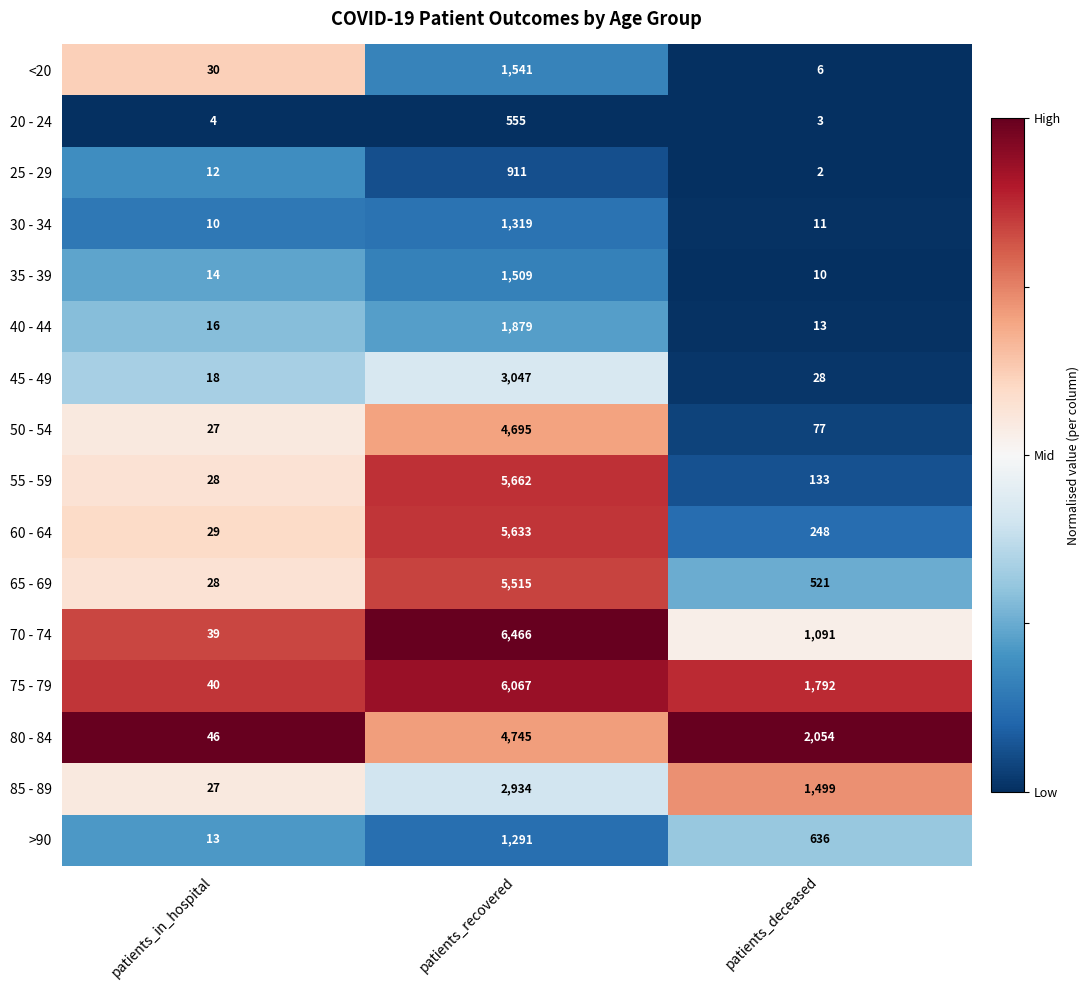

What is the total value across all series at patients_deceased?

8124